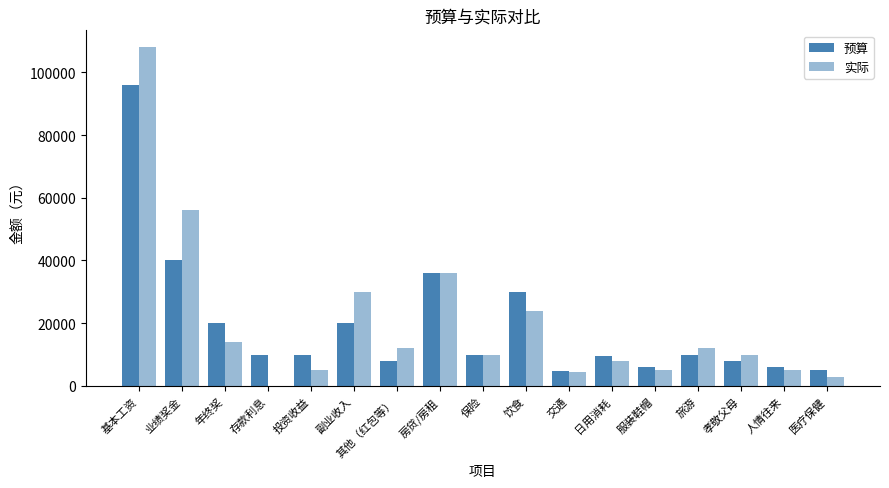

At how many categories does at least one series exceed 45722?

2